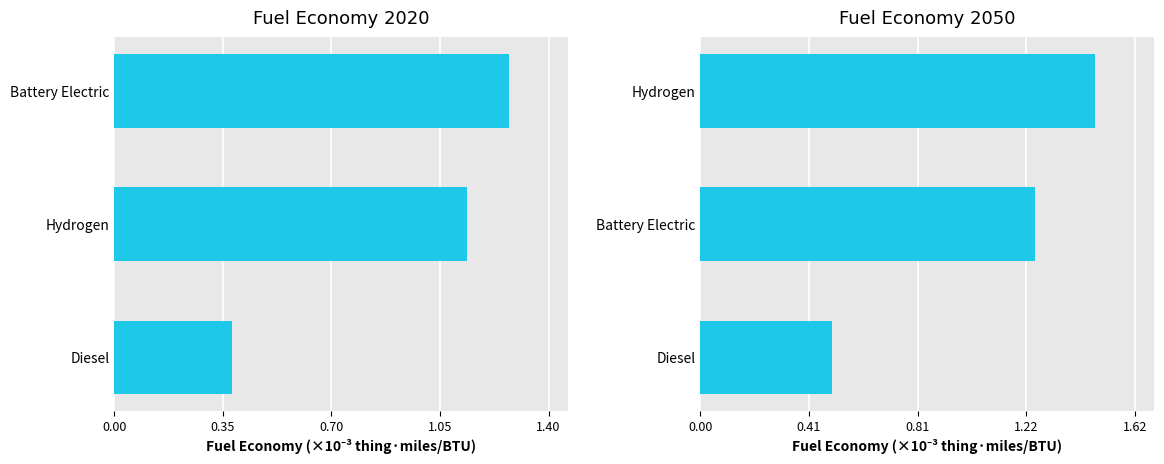

Reading left to right, what are all the values shown in this chart?

Fuel Economy 2020: 0.4	1.1	1.3
Fuel Economy 2050: 0.5	1.3	1.5